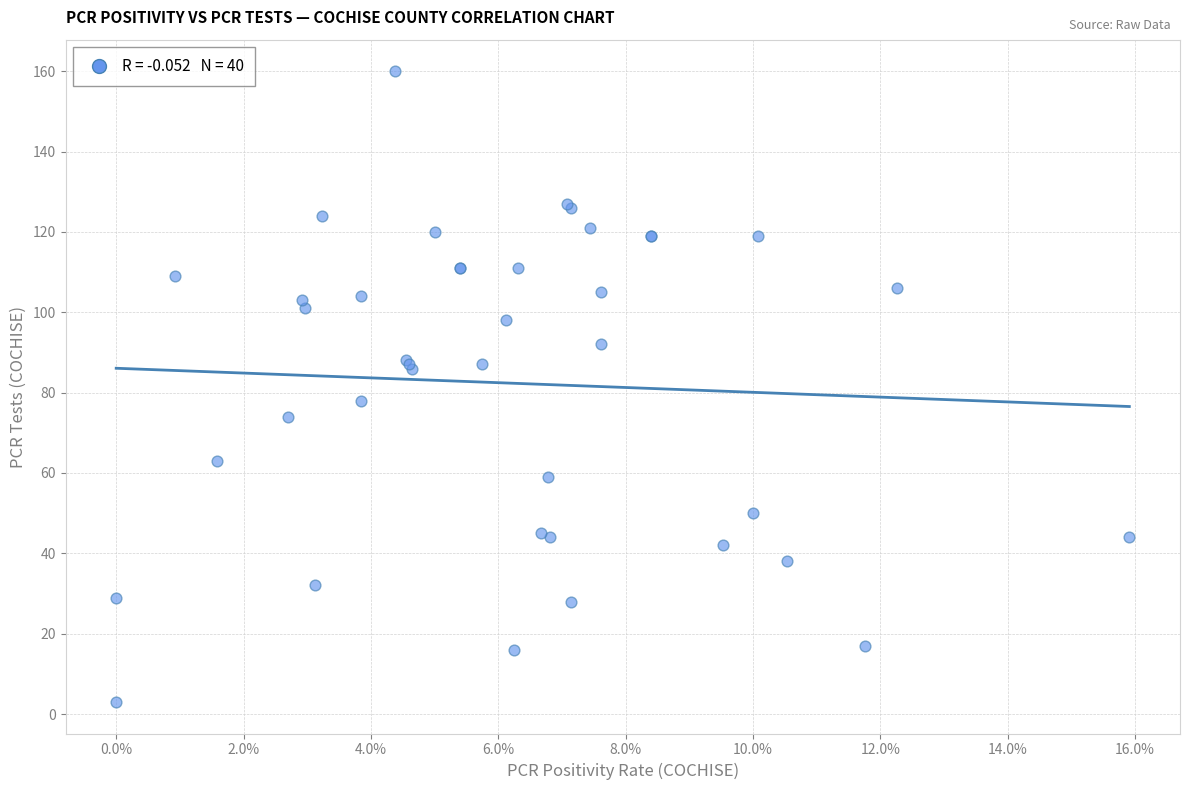

What Y value in the scatter plot is closest to 81?

78